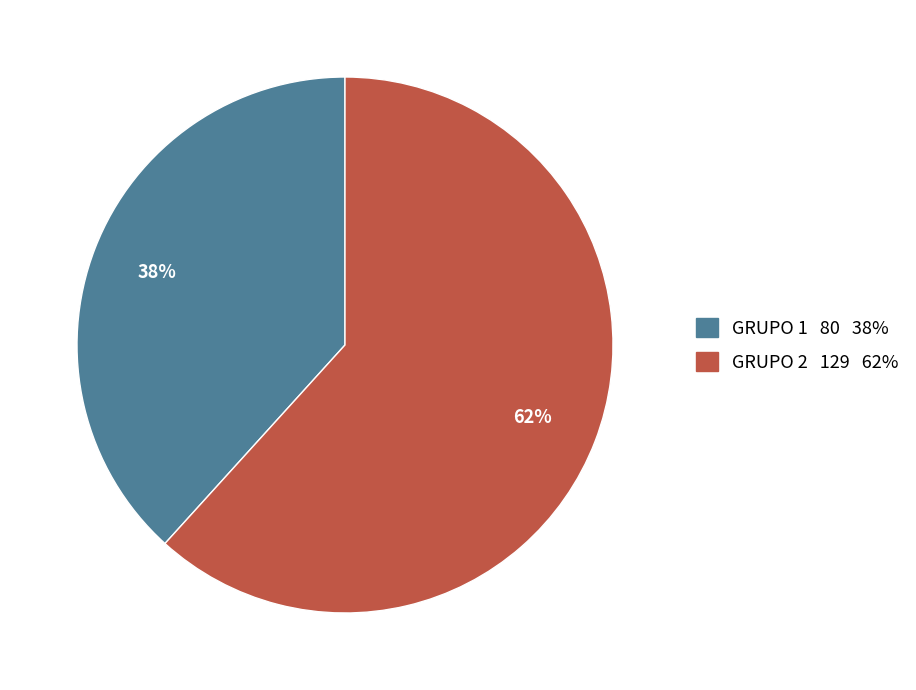

Is there a majority slice in this chart?

Yes